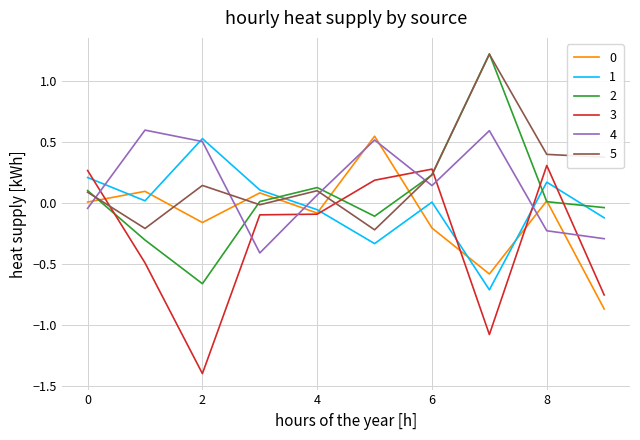

Which series ends up on top after the final intersection of 2 and 4?

2